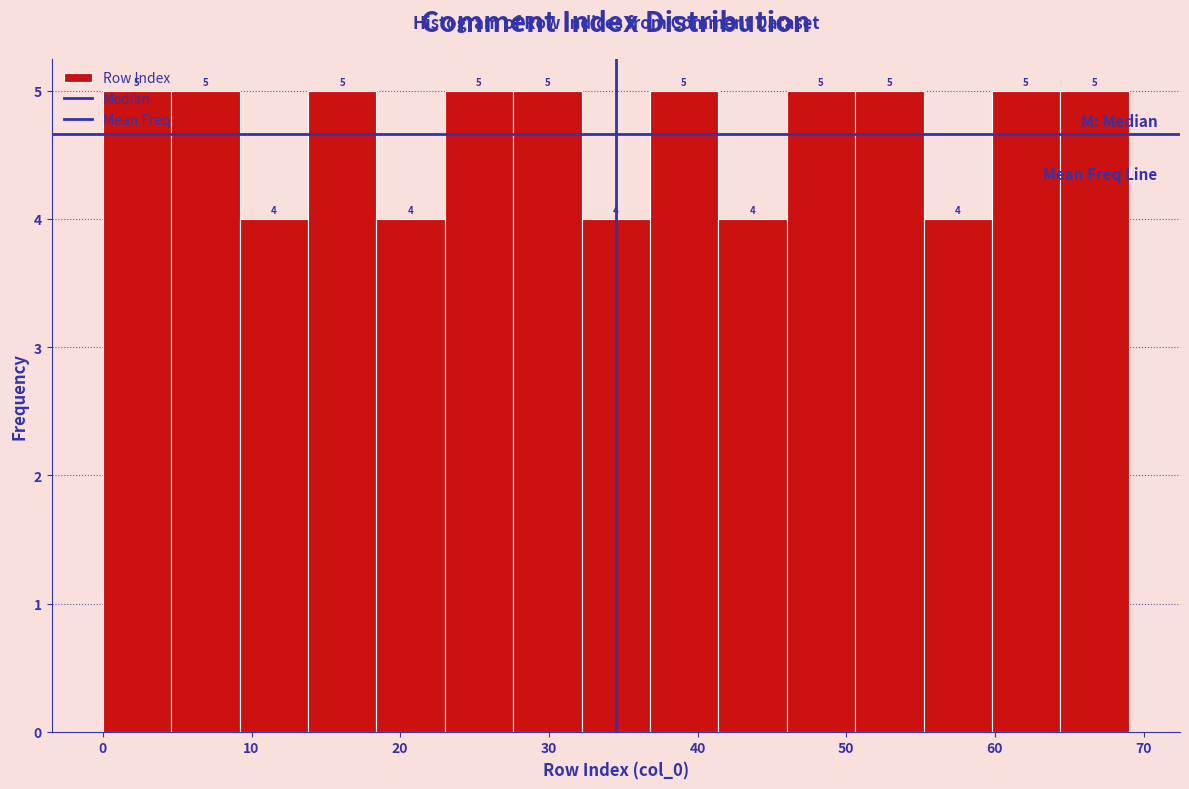

Reading left to right, list every bar in this chart as the range it spans on the x-axis followed by its height. The bar edges are not printed on the chart, so give them approximately, as read against the axis.

0.0 to 4.6: 5
4.6 to 9.2: 5
9.2 to 13.8: 4
13.8 to 18.4: 5
18.4 to 23.0: 4
23.0 to 27.6: 5
27.6 to 32.2: 5
32.2 to 36.8: 4
36.8 to 41.4: 5
41.4 to 46.0: 4
46.0 to 50.6: 5
50.6 to 55.2: 5
55.2 to 59.8: 4
59.8 to 64.4: 5
64.4 to 69.0: 5